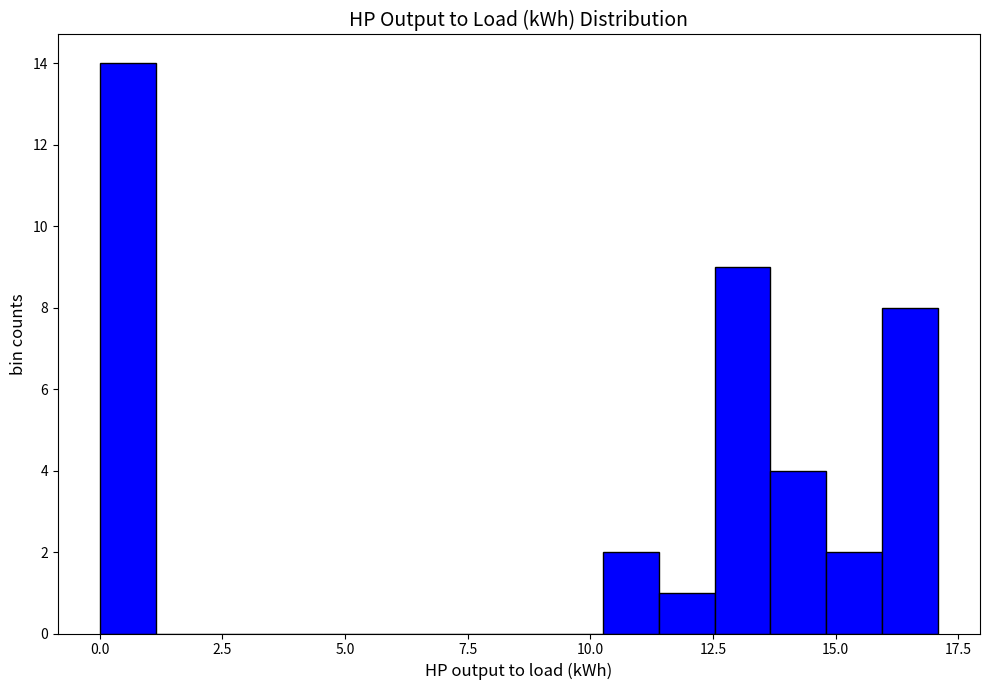

Read against the x-axis, roughly where is the centre of the tallest bar?

0.5